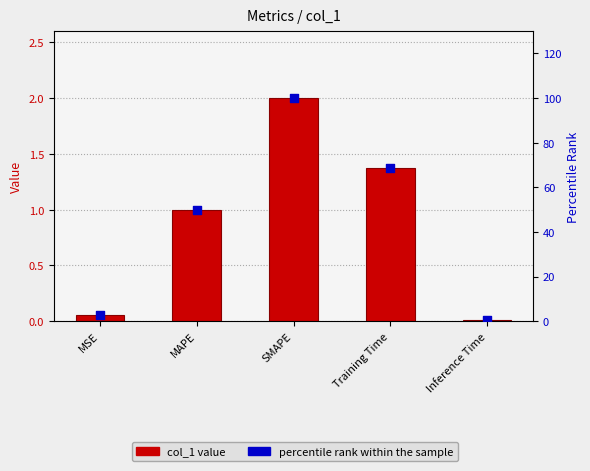

Which series contains the lowest Y value?

col_1